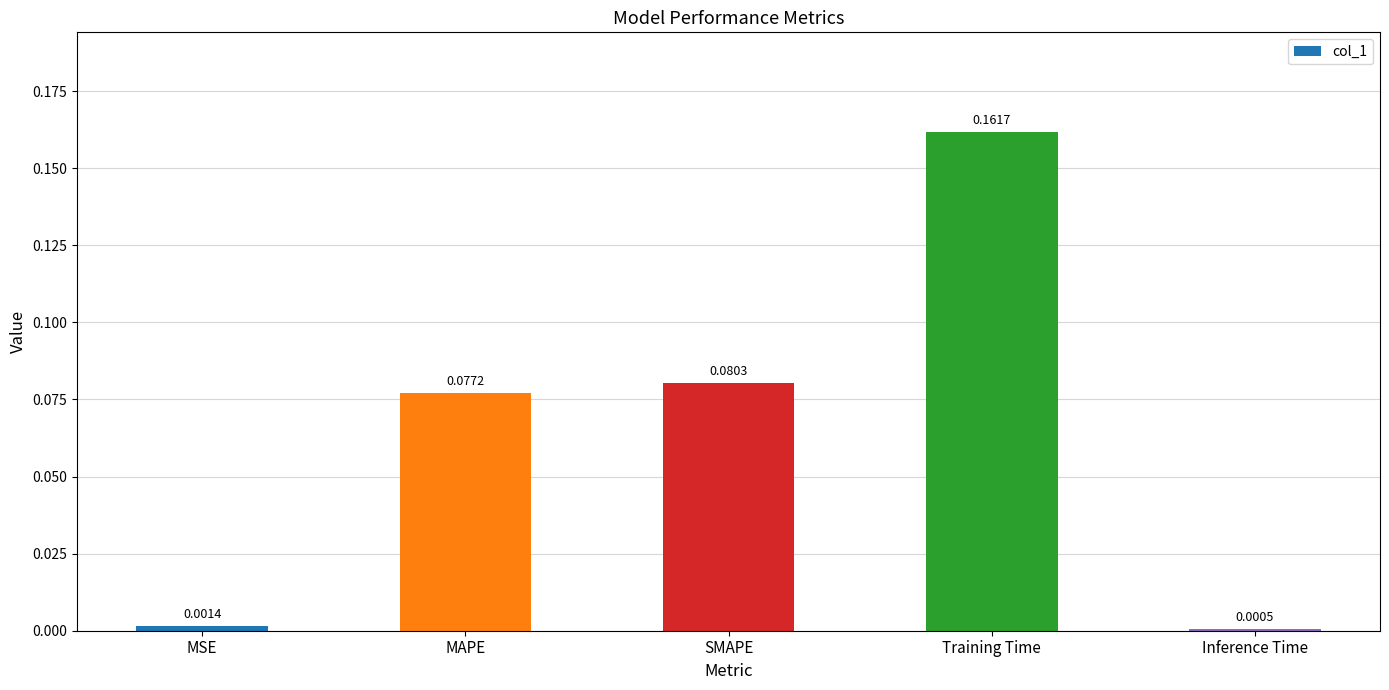

Which category has the highest value across all series?

Training Time